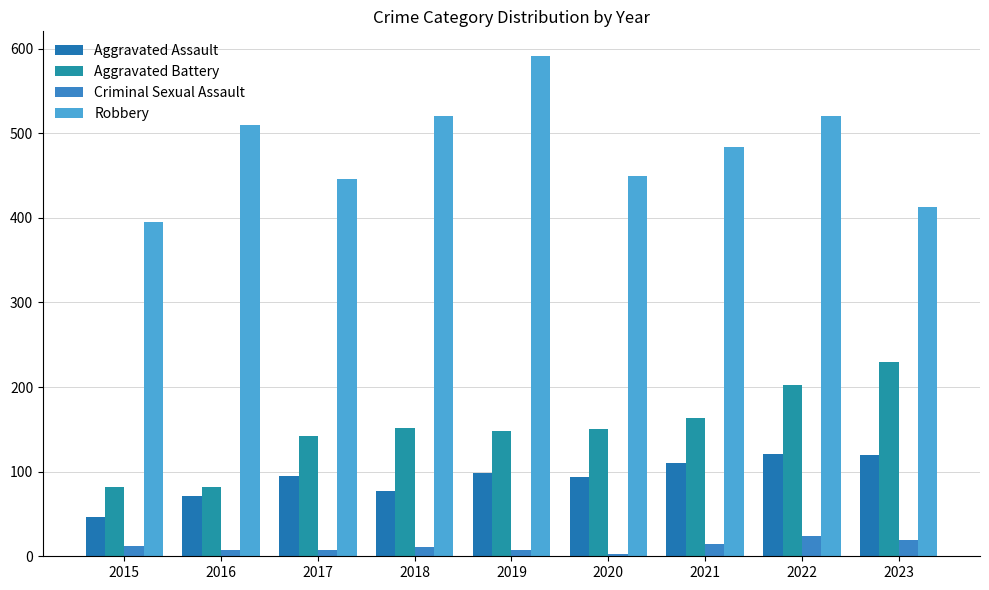

What is the total value across all series at 2017?

691